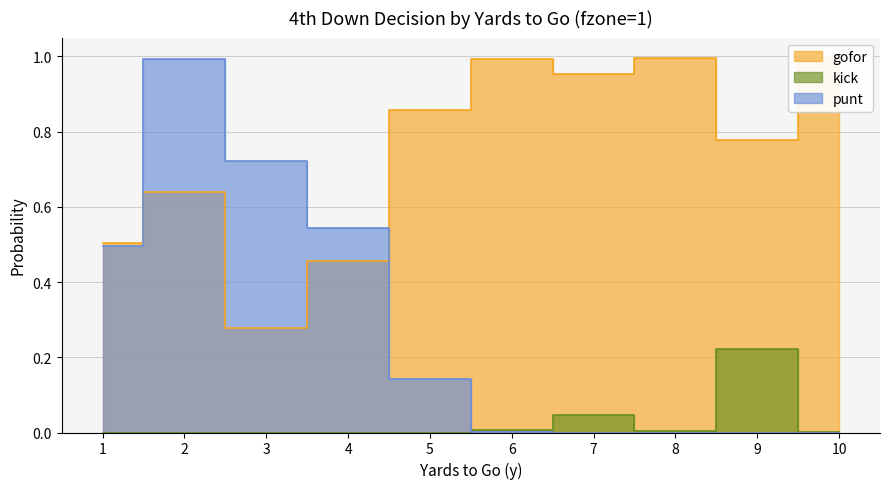

Reading right to left, what are all the values shown in this chart?

gofor: 10=1.0	9=0.8	8=1.0	7=1.0	6=1.0	5=0.9	4=0.5	3=0.3	2=0.6	1=0.5
kick: 10=0.0	9=0.2	8=0.0	7=0.0	6=0.0	5=0.0	4=0.0	3=0.0	2=0.0	1=0.0
punt: 10=0.0	9=0.0	8=0.0	7=0.0	6=0.0	5=0.1	4=0.5	3=0.7	2=1.0	1=0.5